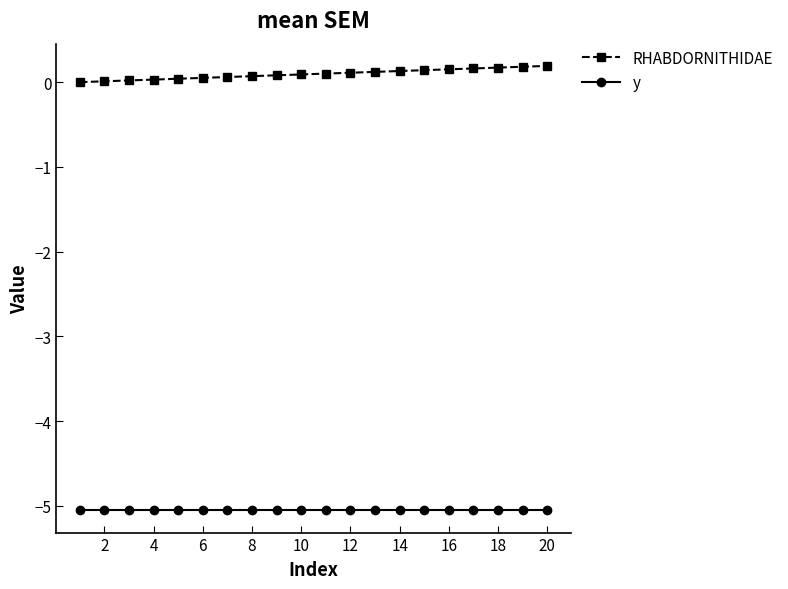

At how many categories does at least one series exceed -3?

20